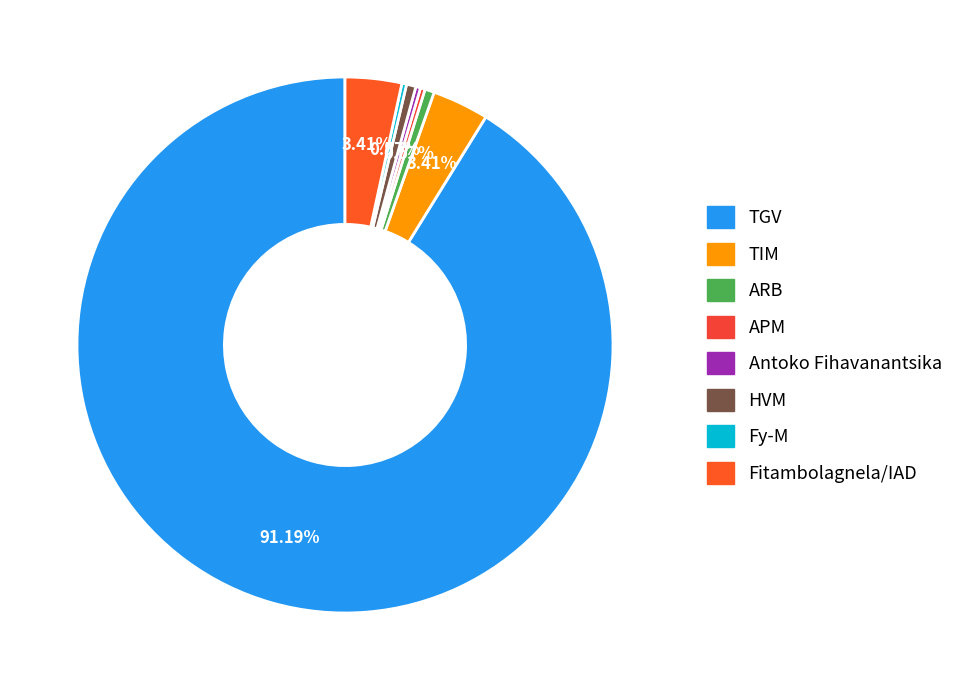

Which category has the biggest portion of the pie?

TGV